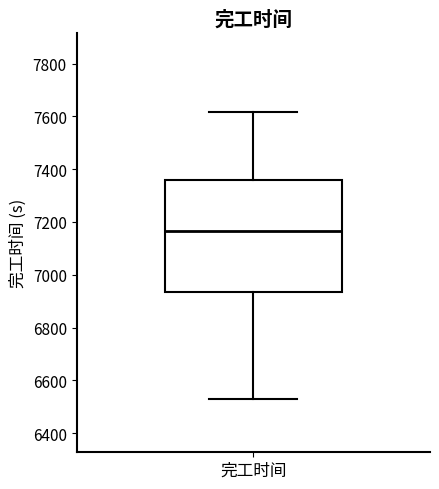

Where does the lower whisker of the box for 完工时间 end on the y-axis? The values are not printed on the chart, so give them approximately, as read against the axis.

6520